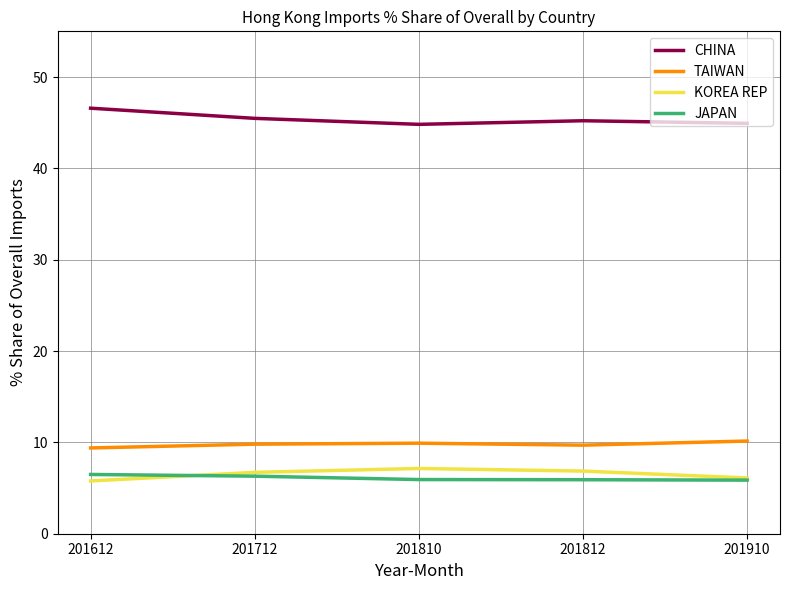

True or false: KOREA REP has a value of 3.4 at 201810.

False